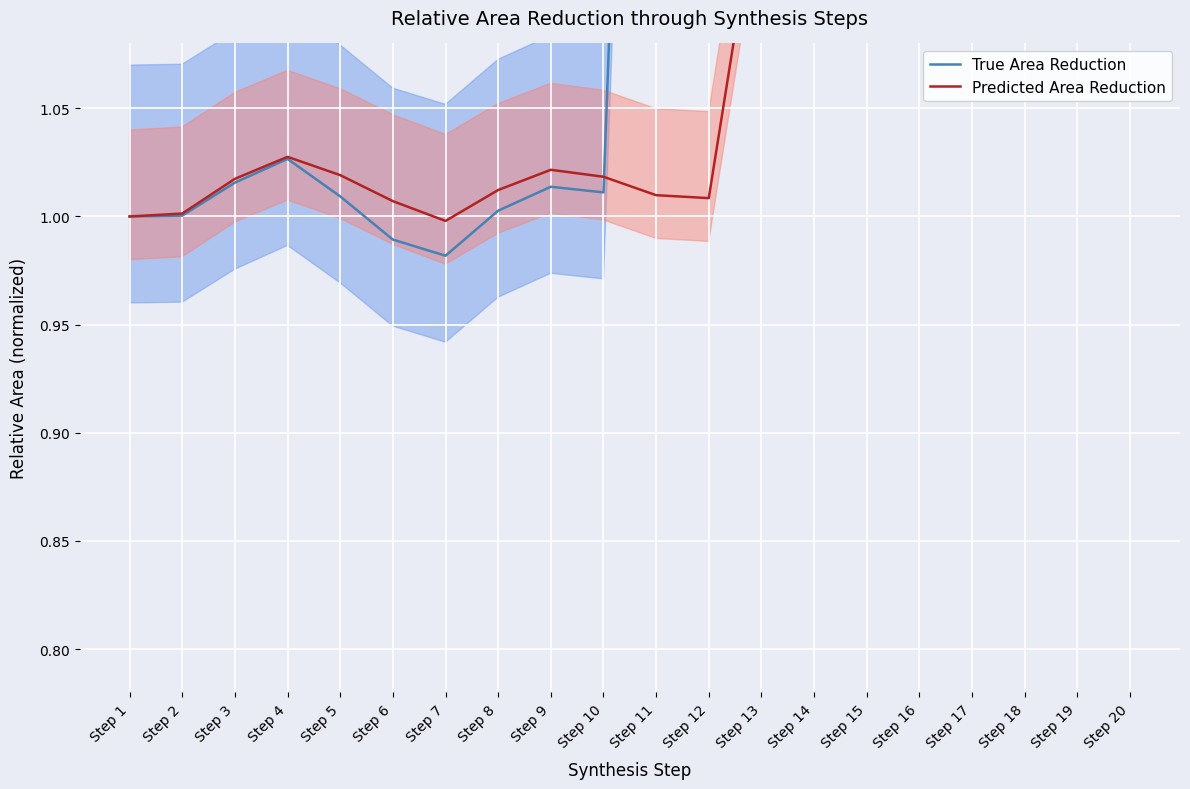

At which label does Predicted Area Reduction reach its peak?

Step 18